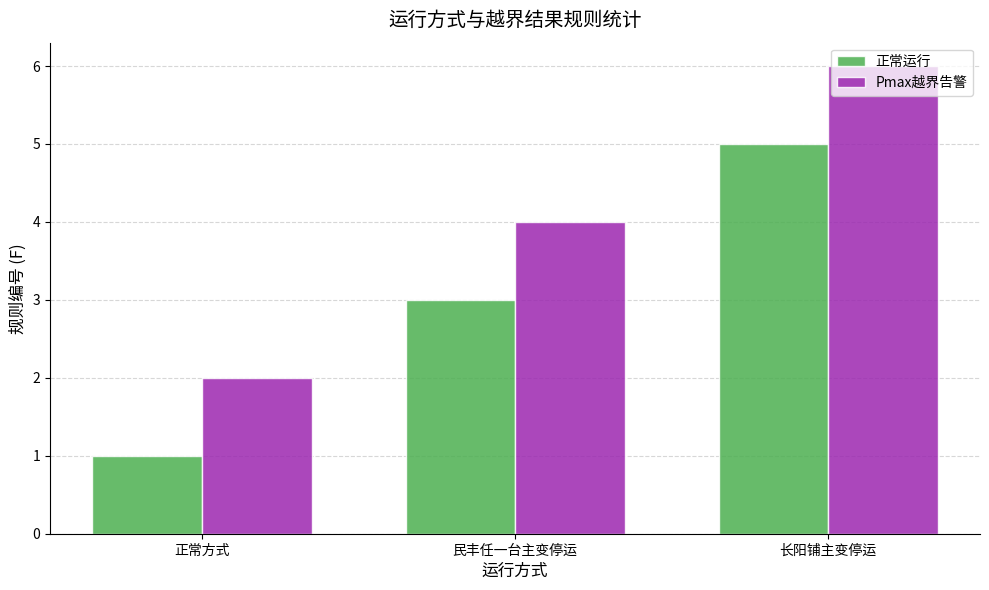

At which category does the chart reach its peak across all series?

长阳铺主变停运